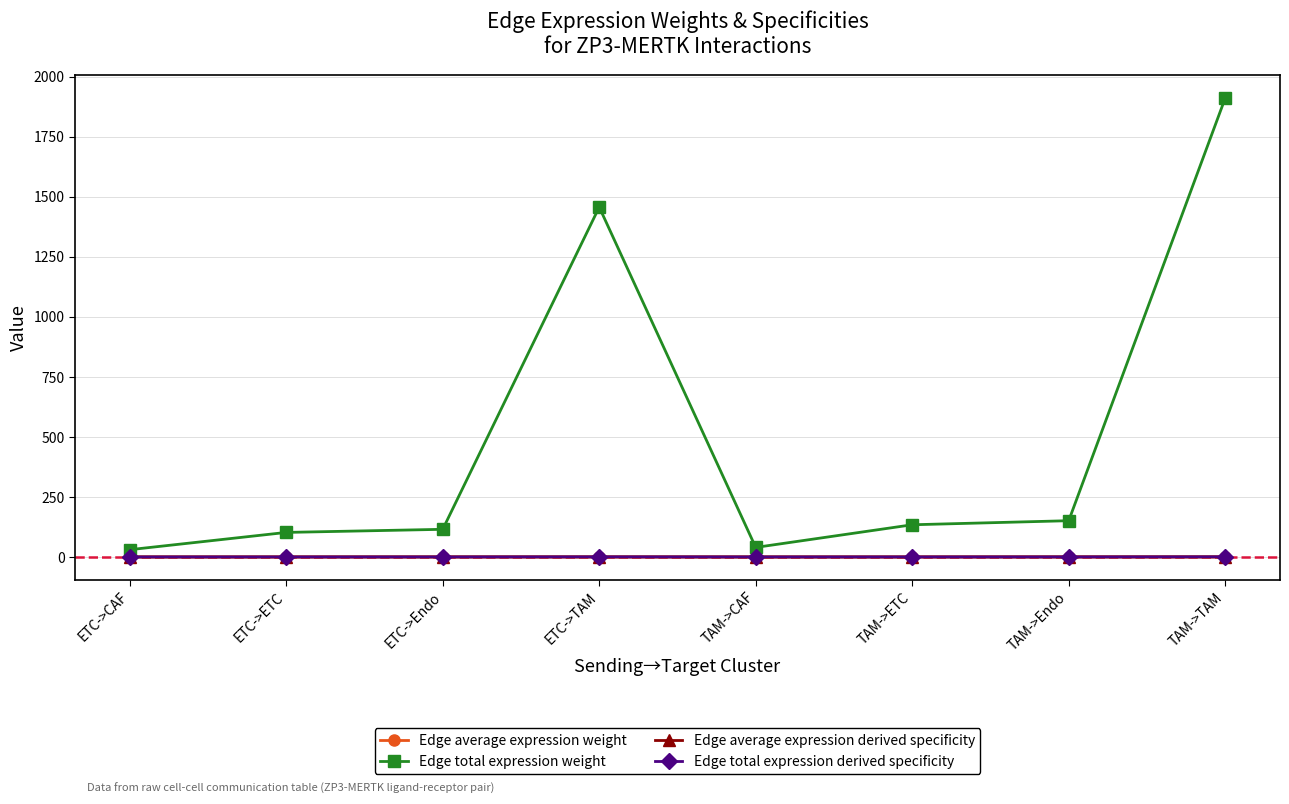

What are all the series names shown in the legend?

Edge average expression weight, Edge total expression weight, Edge average expression derived specificity, Edge total expression derived specificity